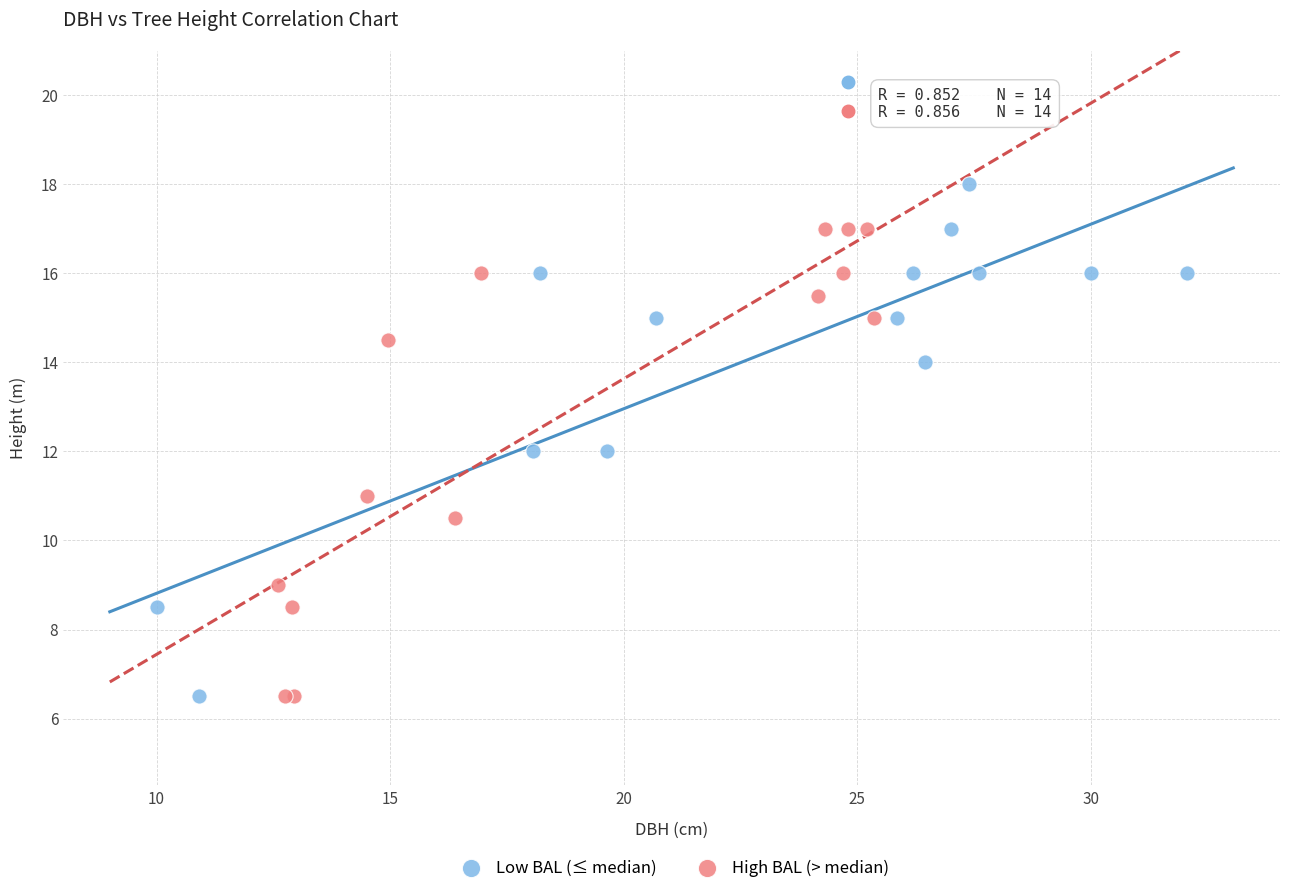

Which series reaches the maximum Y coordinate?

Low BAL (≤ median)